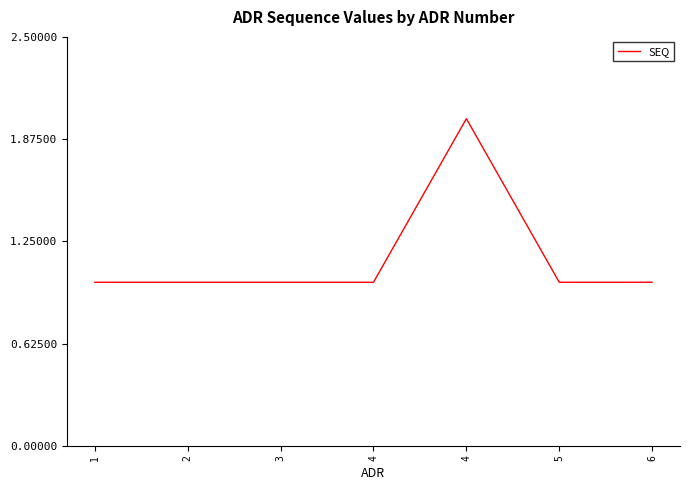

What is the approximate value at 3?

1